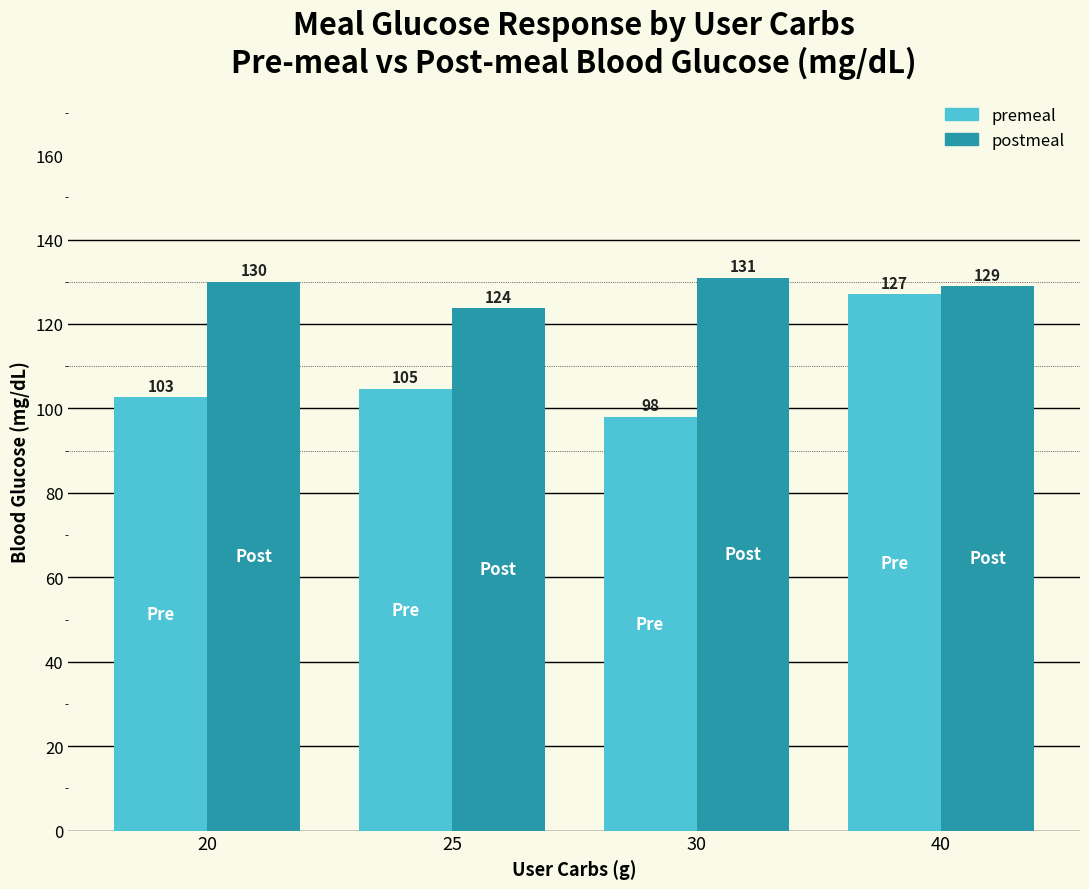

Are the bars horizontal?

No